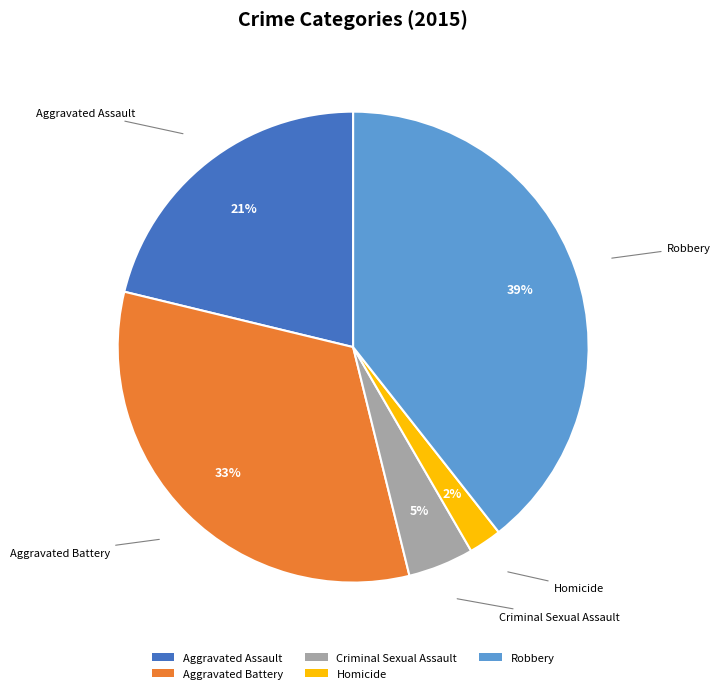

Between Aggravated Assault and Homicide, which is larger?

Aggravated Assault